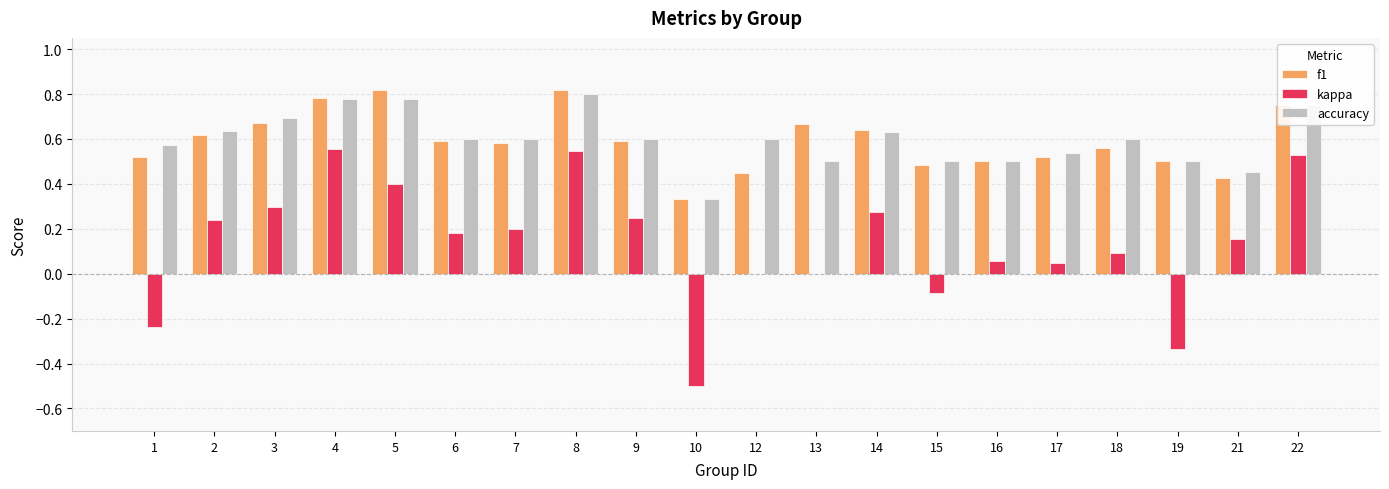

Between 4 and 12, which series saw the biggest shift?

kappa